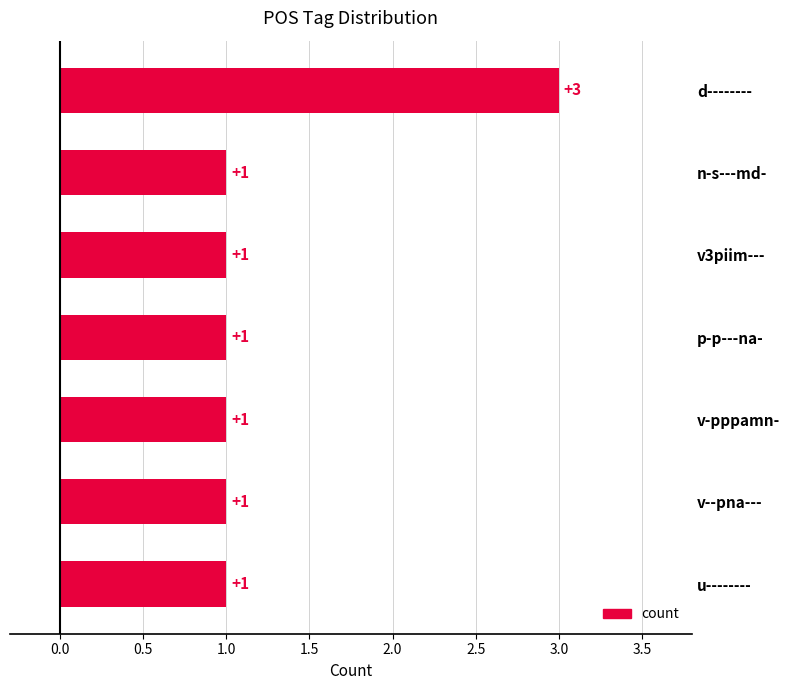

At which category does the chart reach its peak across all series?

d--------